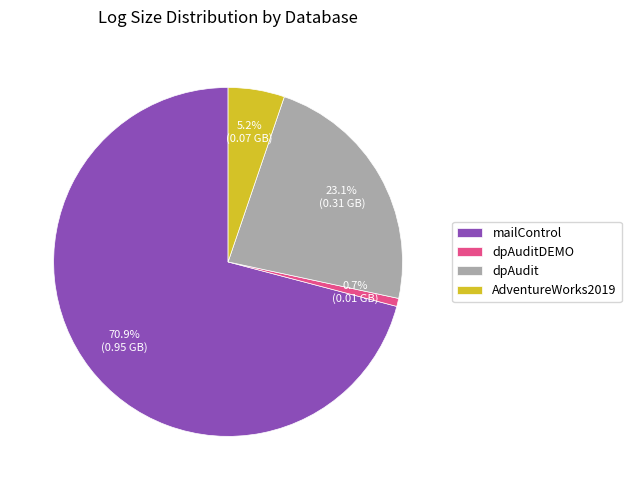

Between mailControl and dpAudit, which is larger?

mailControl